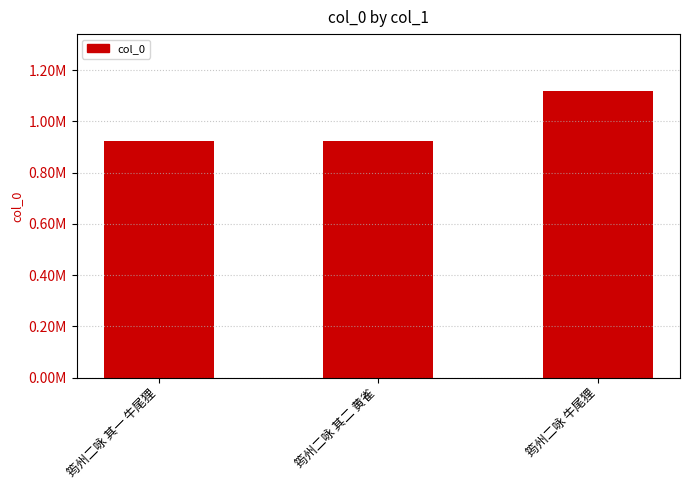

List the labels in order of value, smallest first.

筠州二咏 其一 牛尾狸, 筠州二咏 其二 黄雀, 筠州二咏 牛尾狸